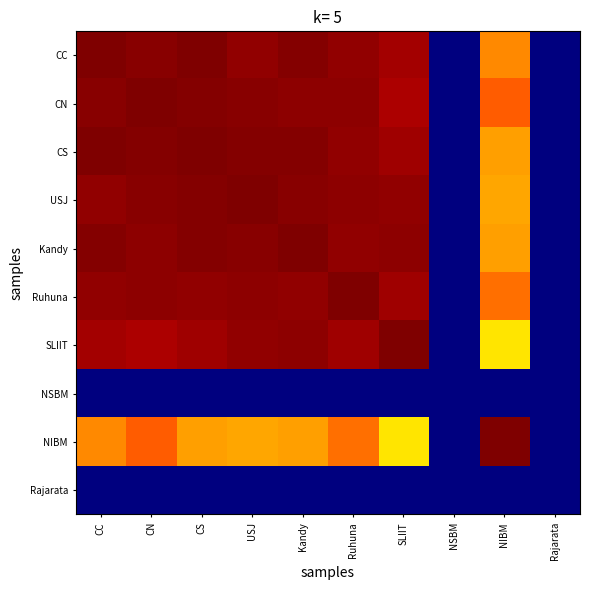

What is the difference between the highest and lowest values at CN?

78.0